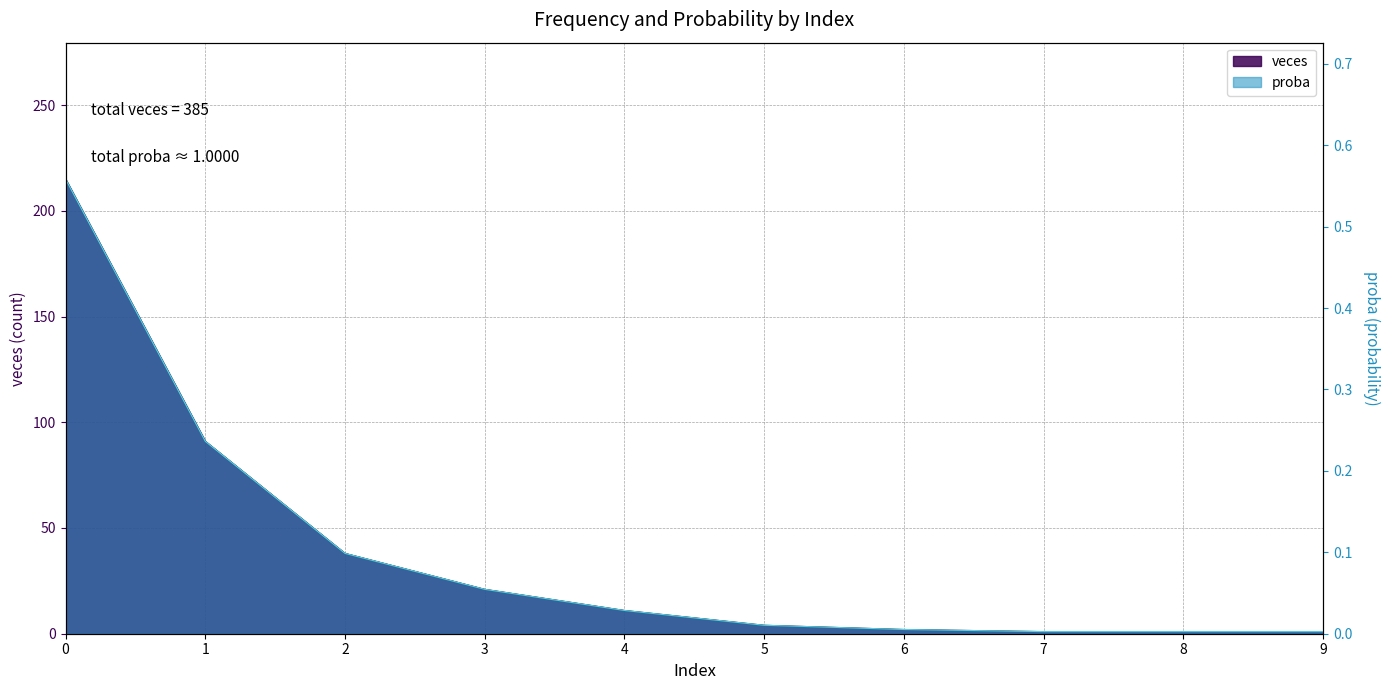

What are all the series names shown in the legend?

veces, proba